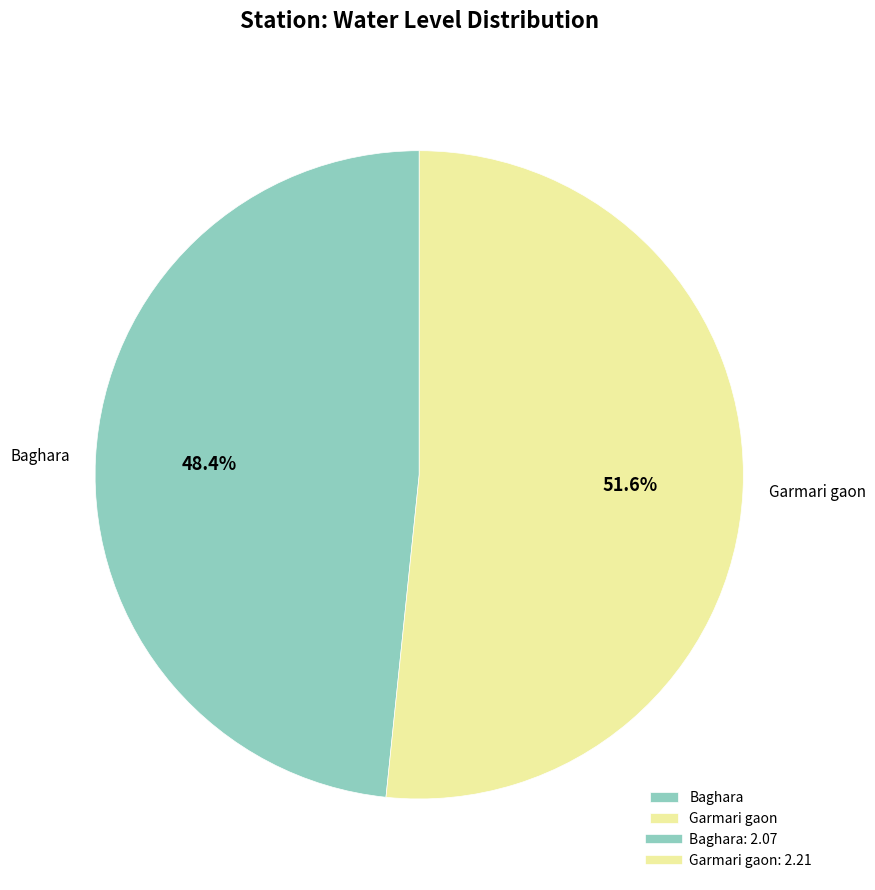

Which category has the smallest portion of the pie?

Baghara